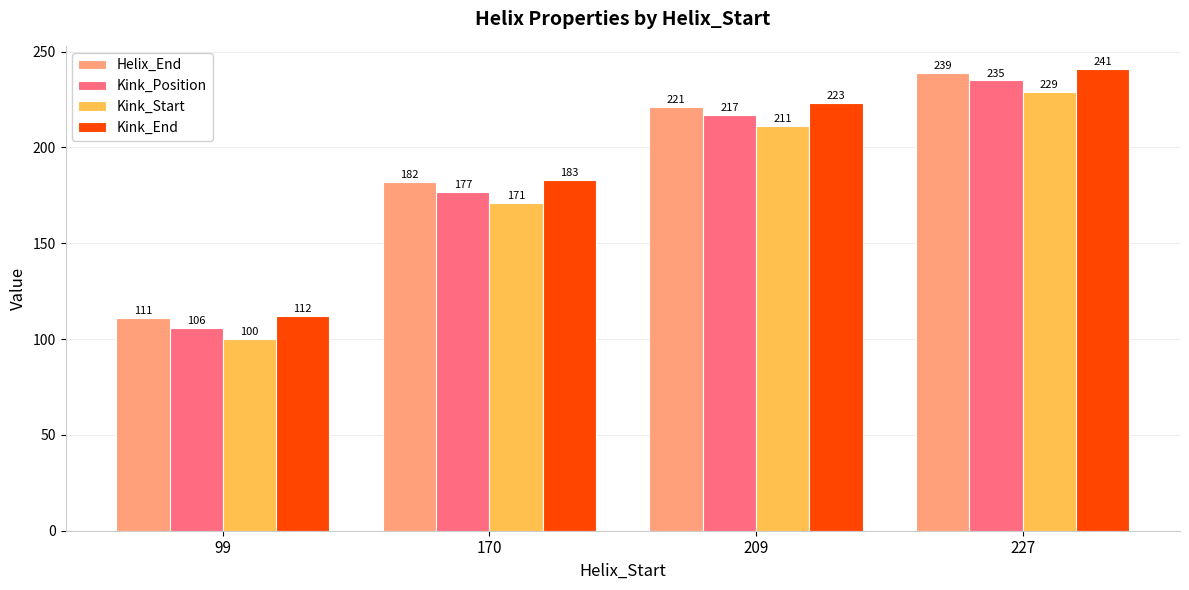

How many Helix_End values are between 182 and 239?

3